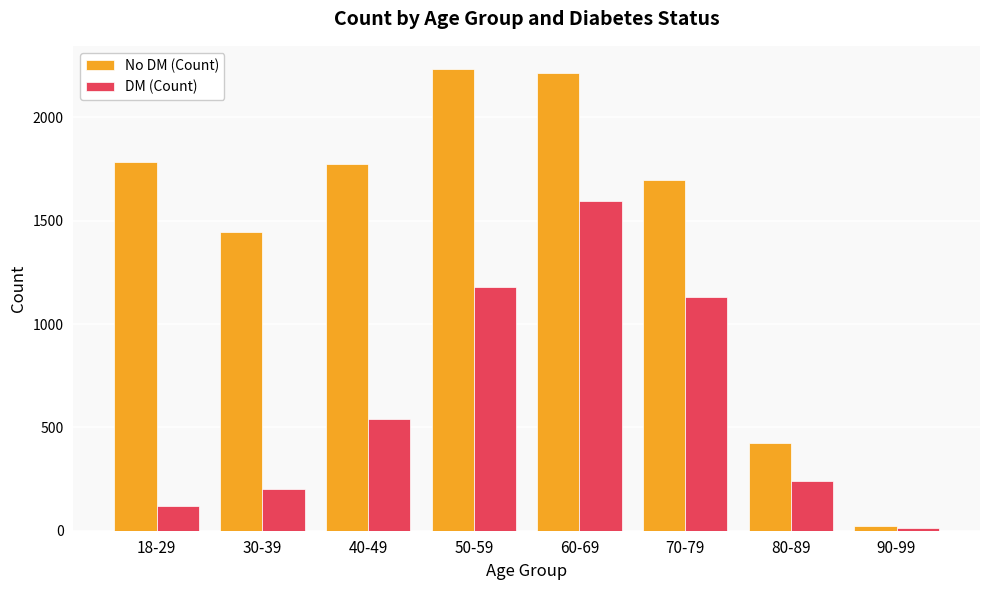

What is the difference between the maximum and minimum values in the No DM (Count) series?

2210